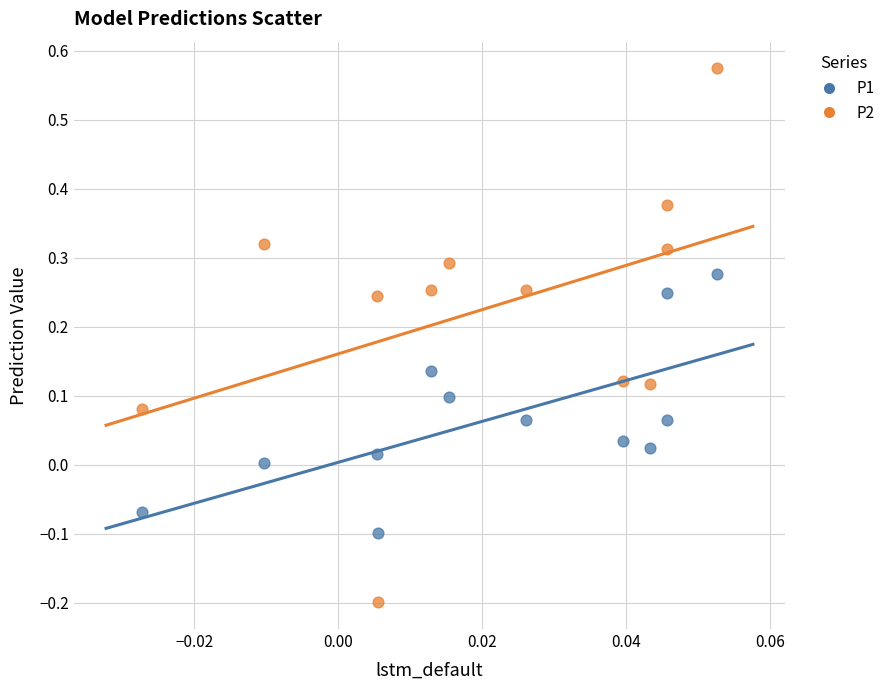

Which series has the largest Y range (max minus min)?

P2